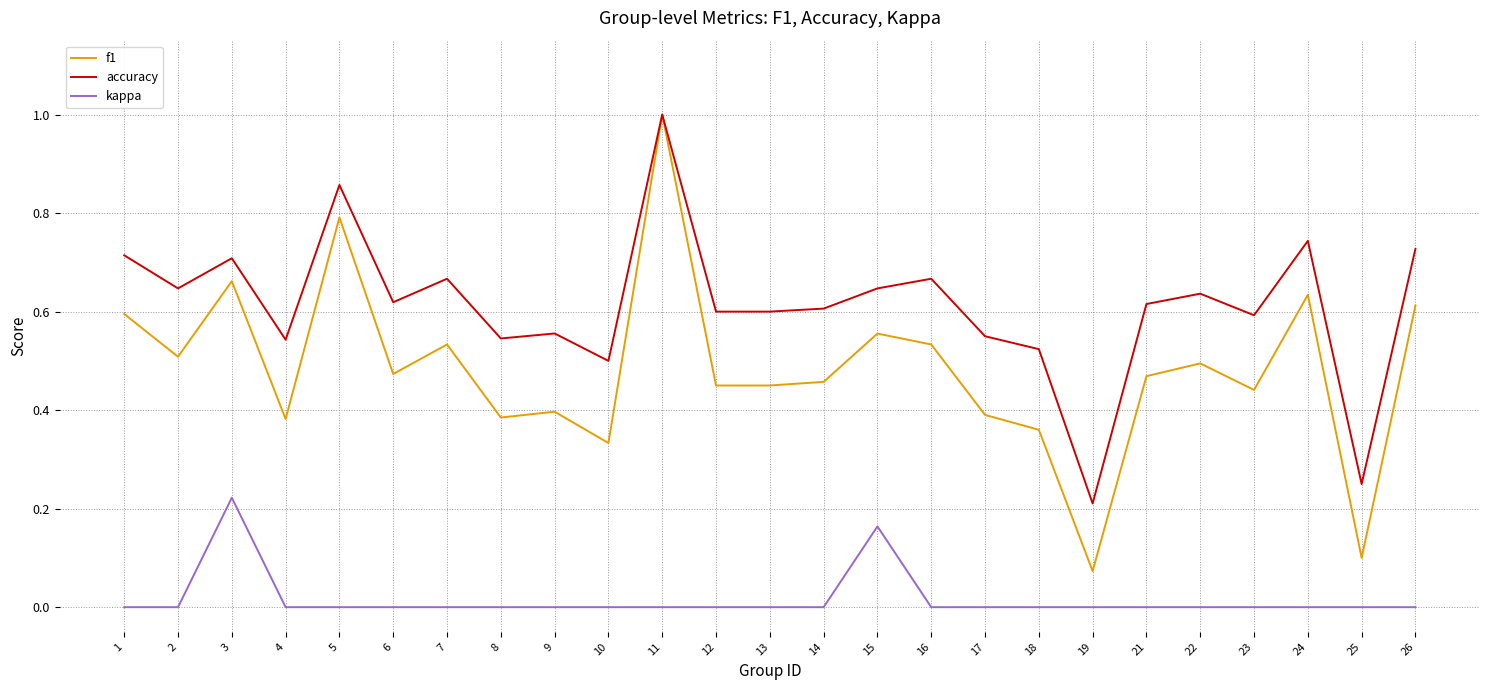

How many accuracy values are between 0 and 1?

25